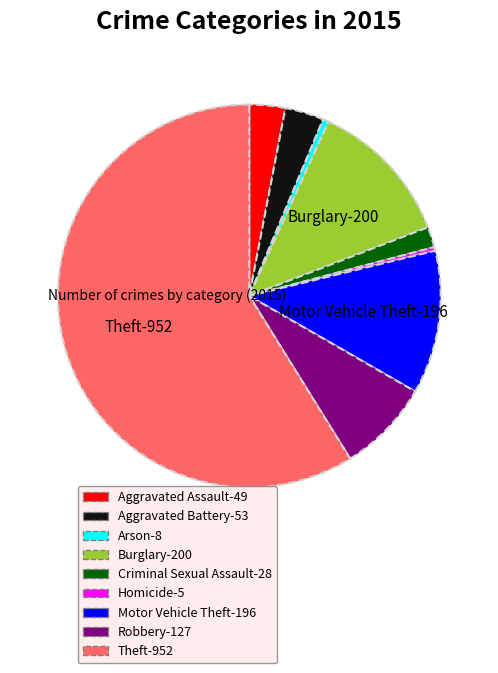

Which has a higher value, Theft or Homicide?

Theft